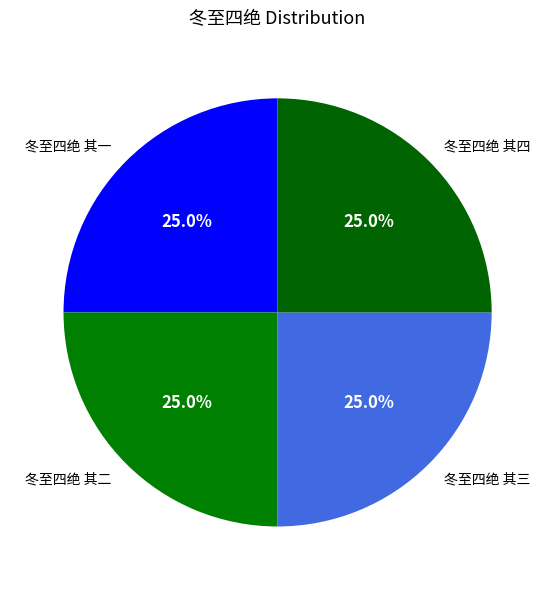

True or false: 冬至四绝 其二 accounts for 25% of the total.

True